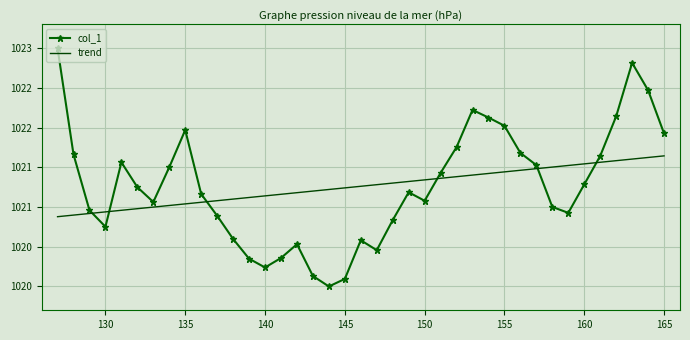

What are all the series names shown in the legend?

col_1, trend